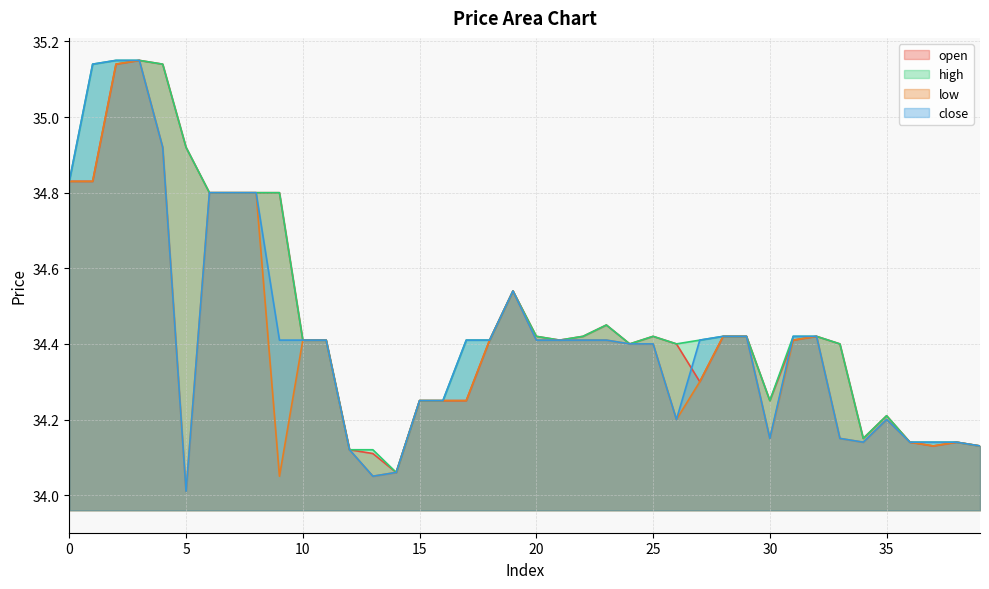

At which category does open reach its first local peak?

3